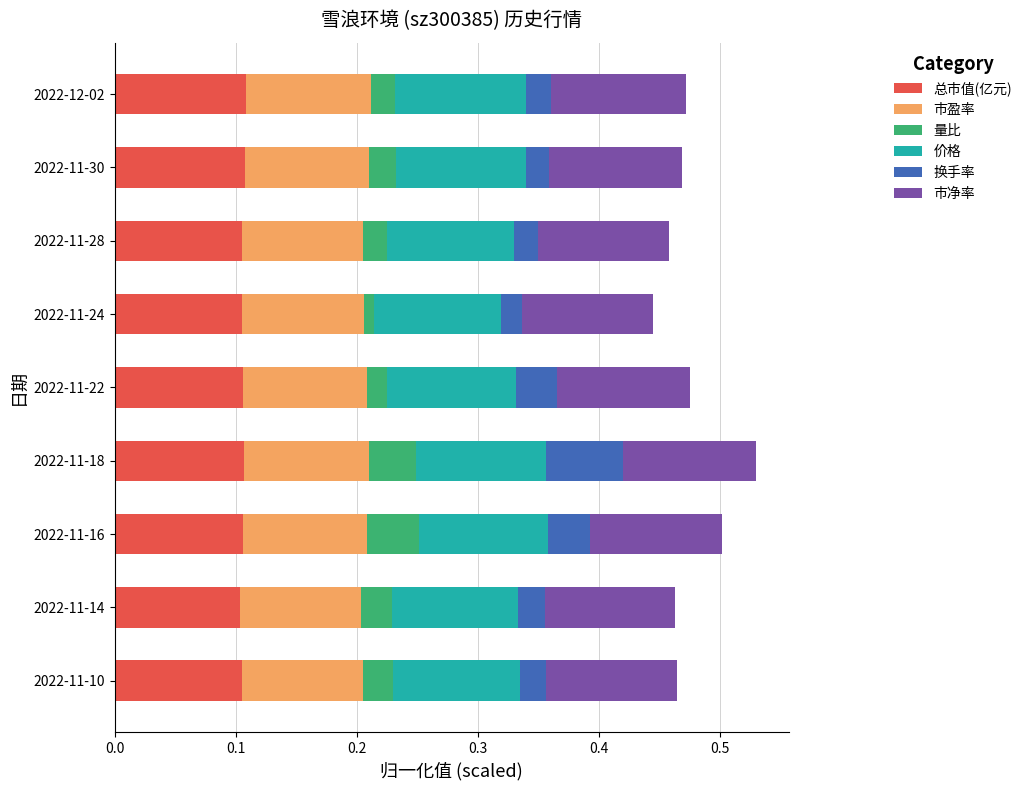

What is the total value across all series at 2022-12-02?

0.5